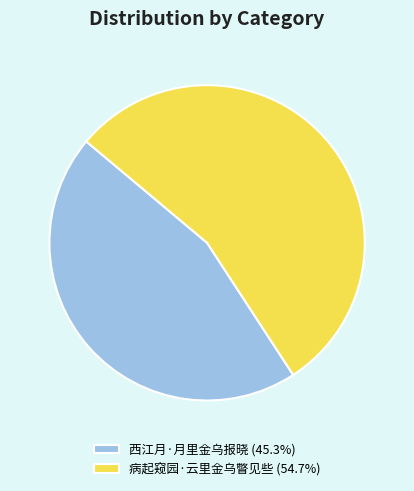

Rank the categories by value from highest to lowest.

病起窥园·云里金乌瞥见些, 西江月·月里金乌报晓